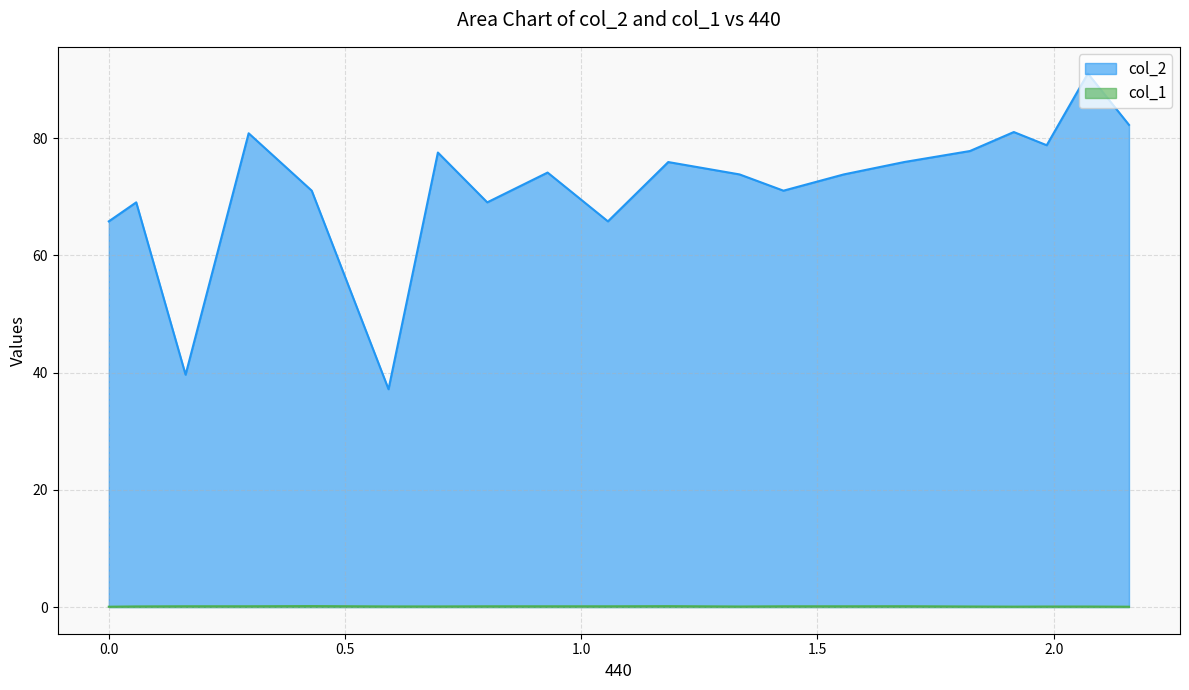

Reading left to right, transcribe all the data shown in this chart.

col_2: 65.8	69.1	39.6	80.8	71.0	37.2	77.6	69.1	74.1	65.8	75.9	73.8	71.0	73.8	75.9	77.8	81.1	78.8	91.0	82.3
col_1: 0.1	0.1	0.1	0.1	0.2	0.1	0.1	0.1	0.1	0.1	0.2	0.1	0.1	0.1	0.1	0.1	0.1	0.1	0.1	0.1